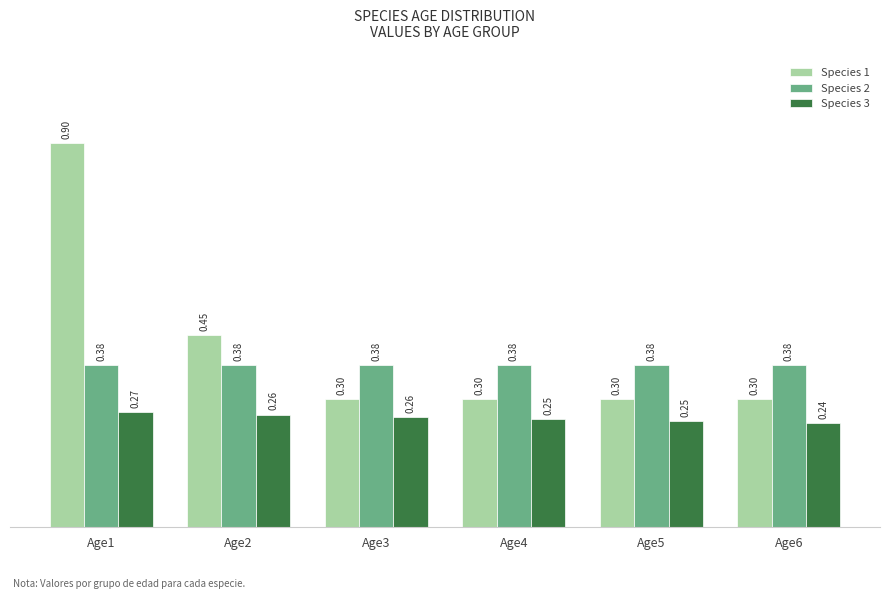

Is the value of Species 2 at Age1 greater than the value of Species 1 at Age1?

No